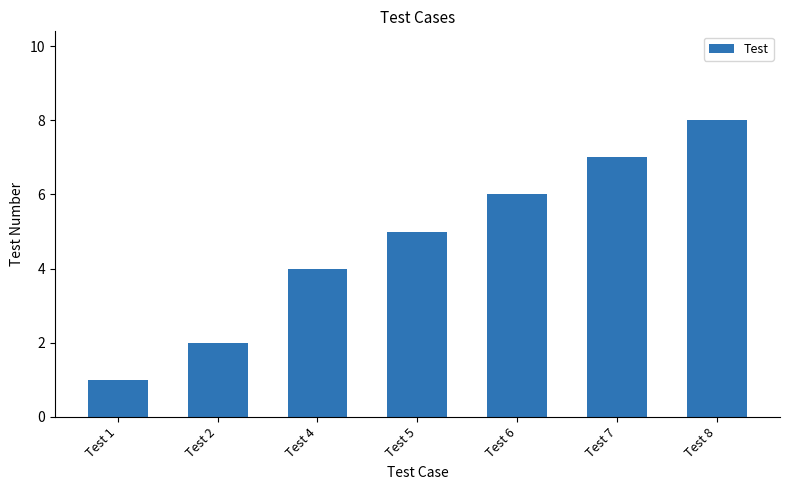

How many data points does each series have?

7